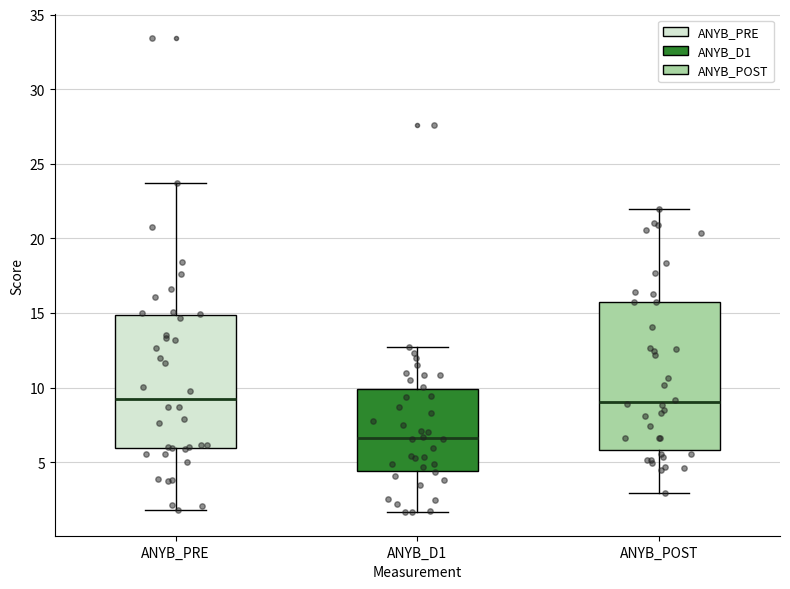

Reading left to right, read every box against the y-axis: the position of its median line, the range the box covers, and the ends of its whiskers. The values are not printed on the chart, so give them approximately, as read against the axis.

ANYB_PRE: median 9.0, box 6.0 to 15.0, whiskers 2.0 to 23.5
ANYB_D1: median 6.5, box 4.5 to 10.0, whiskers 1.5 to 12.5
ANYB_POST: median 9.0, box 6.0 to 15.5, whiskers 3.0 to 22.0